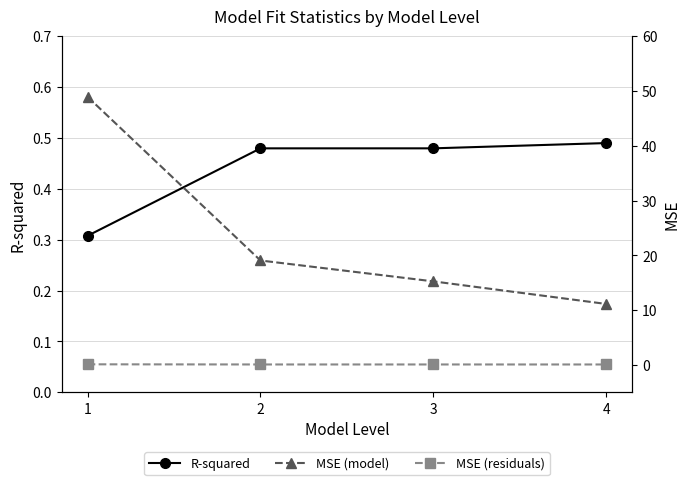

Which has a higher value, 1 or 2?

2